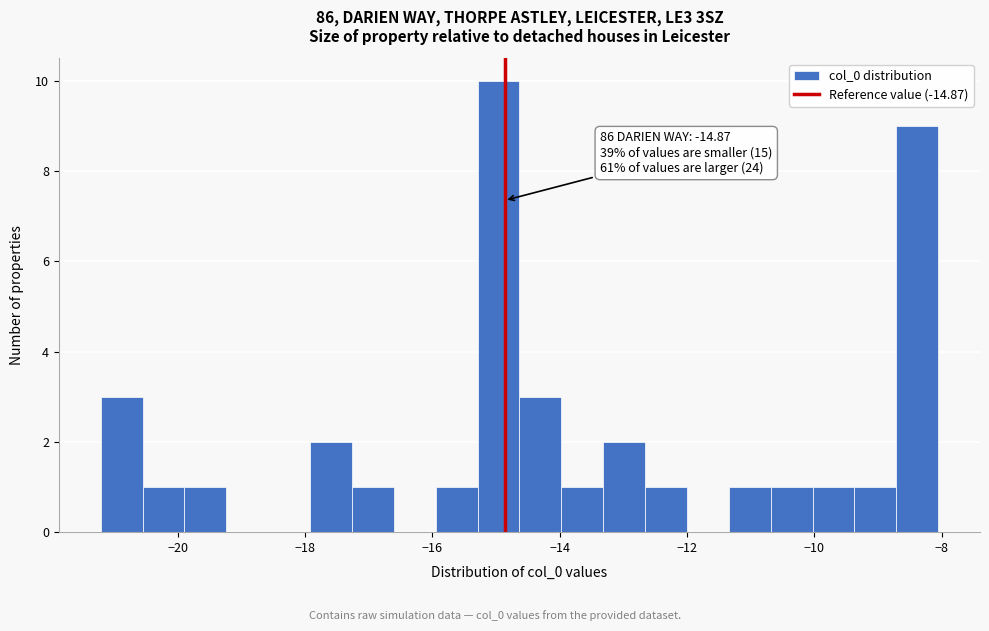

Around what value on the x-axis is the tallest bar? Give the approximate position of its centre, as read against the axis.

-15.0